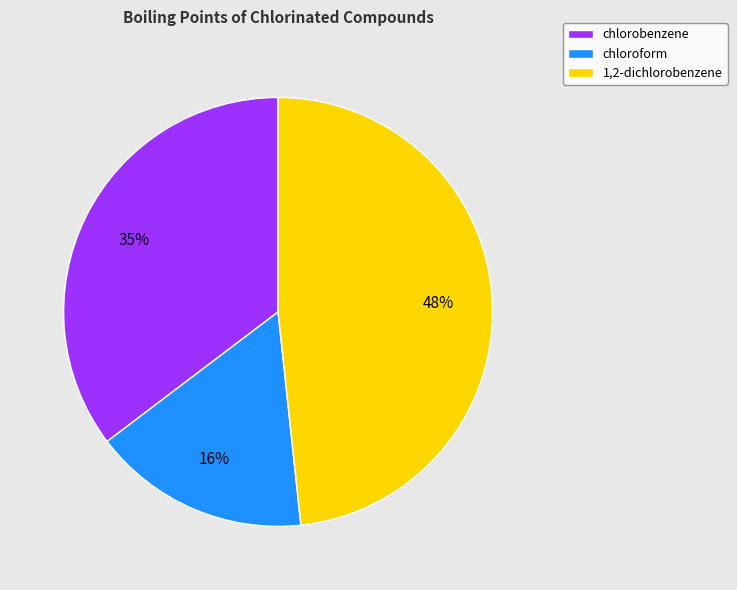

Is it true that 1,2-dichlorobenzene is 48% of the pie?

True